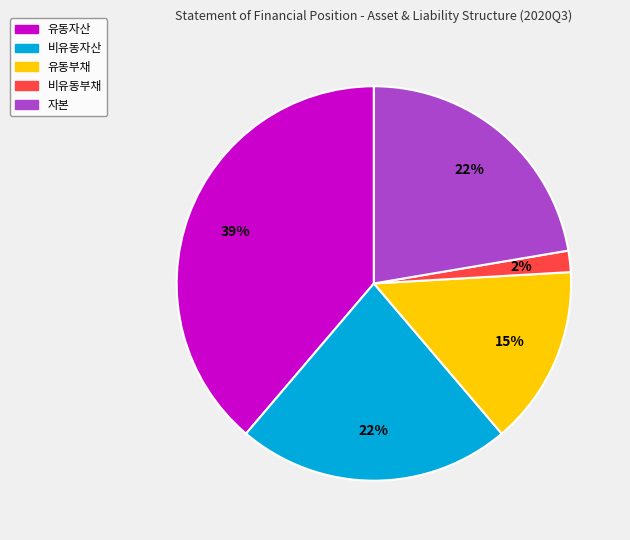

Count the number of slices in the pie.

5